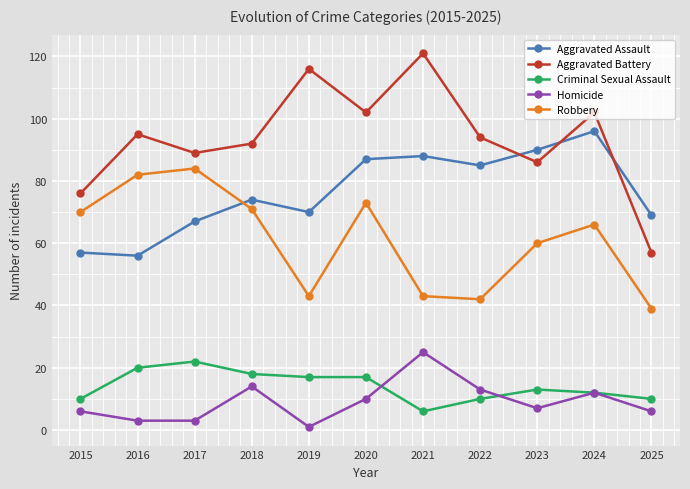

What is the spread (max minus min) of values at 2018?

78